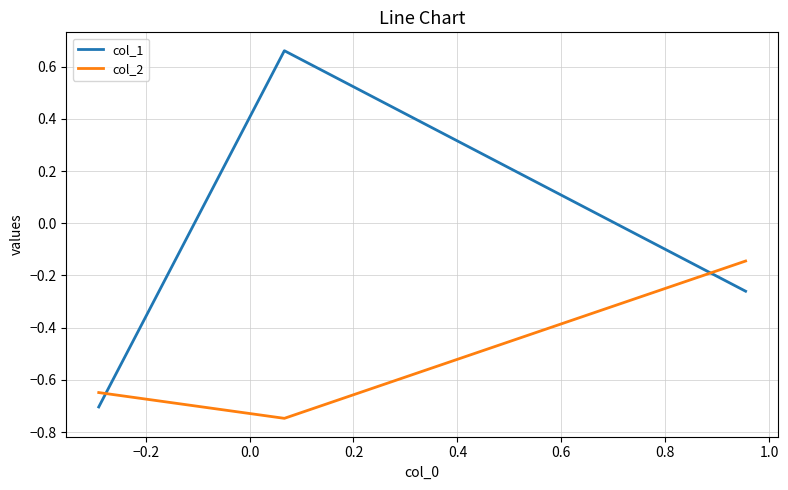

Which series has the largest total across all categories?

col_1